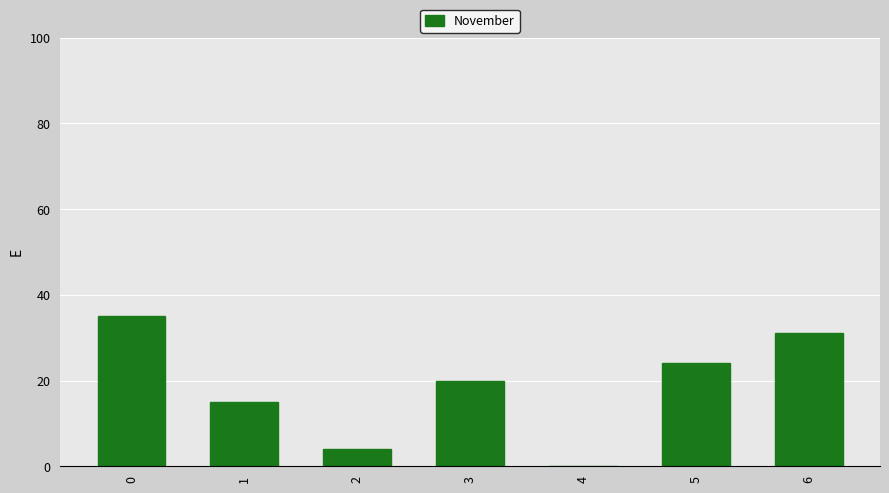

Read the value at 3, to the nearest 10.

20